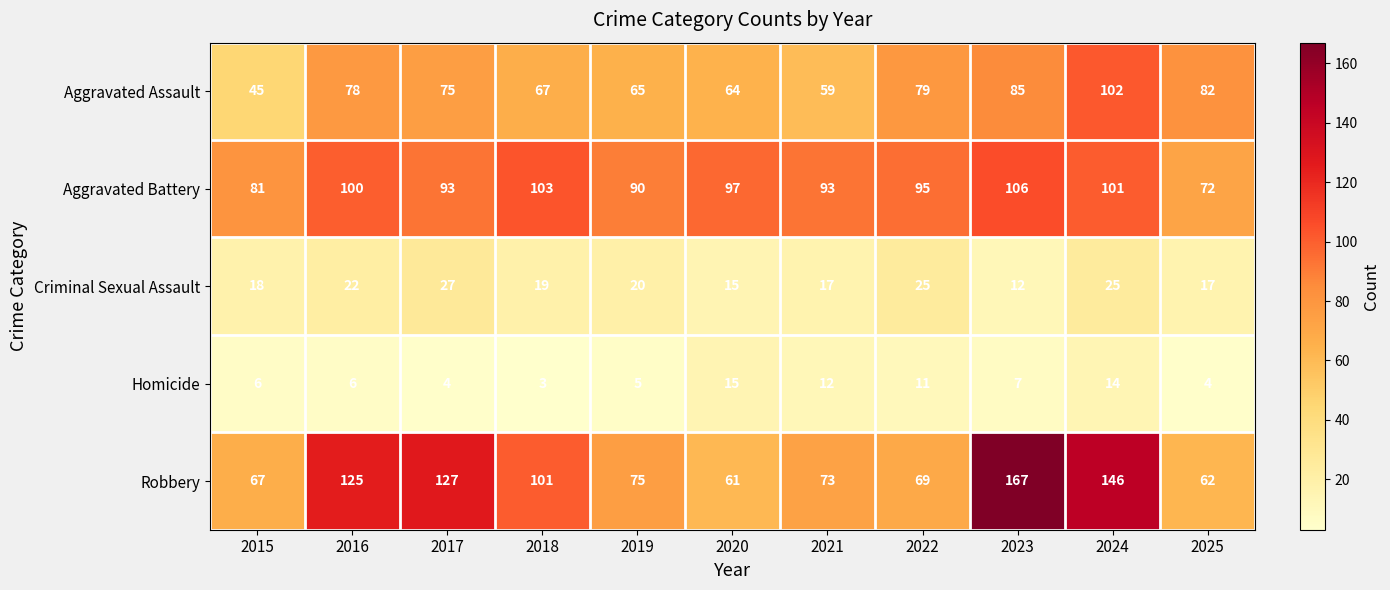

At which category does the chart reach its peak across all series?

2023